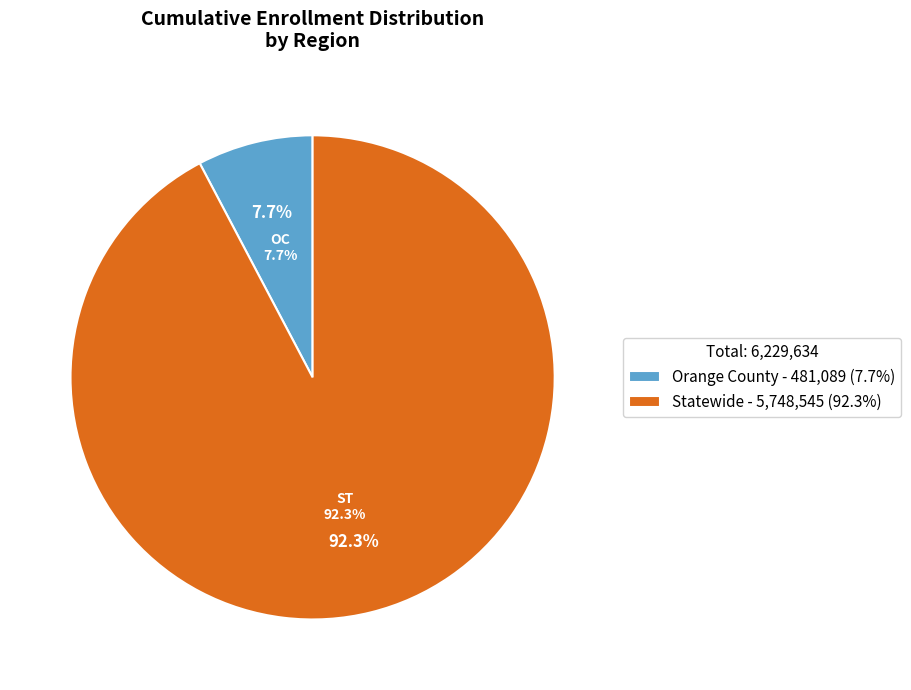

What percentage is NOT represented by Orange County?

92.3%